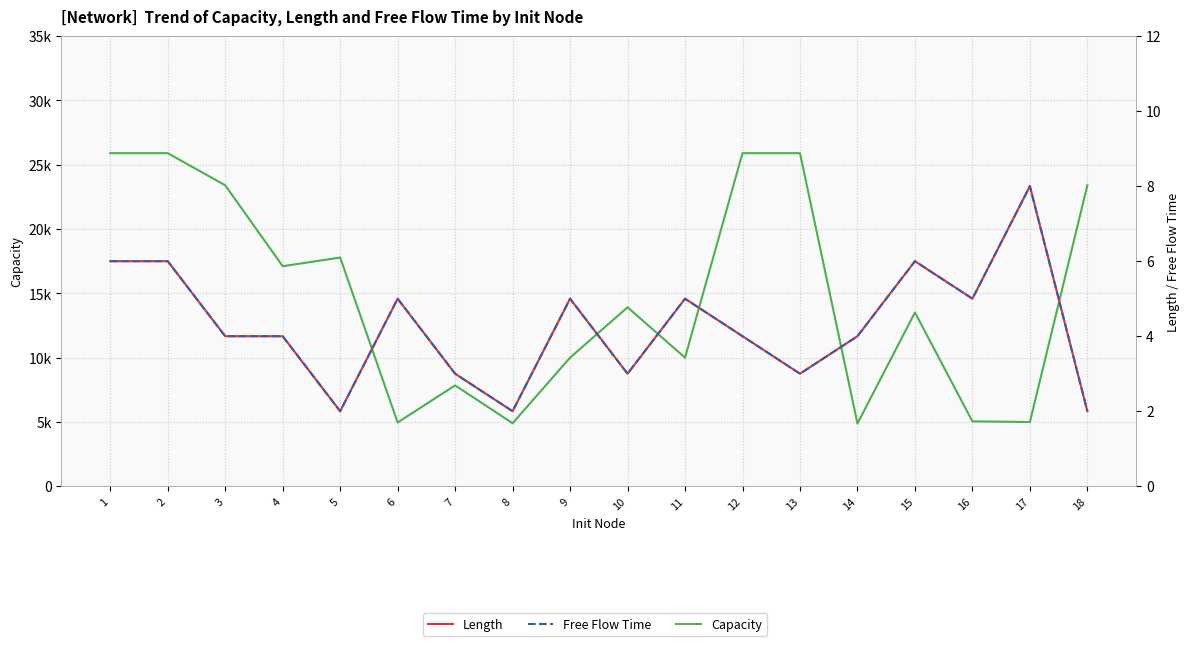

True or false: Length and Free Flow Time intersect in this chart.

False